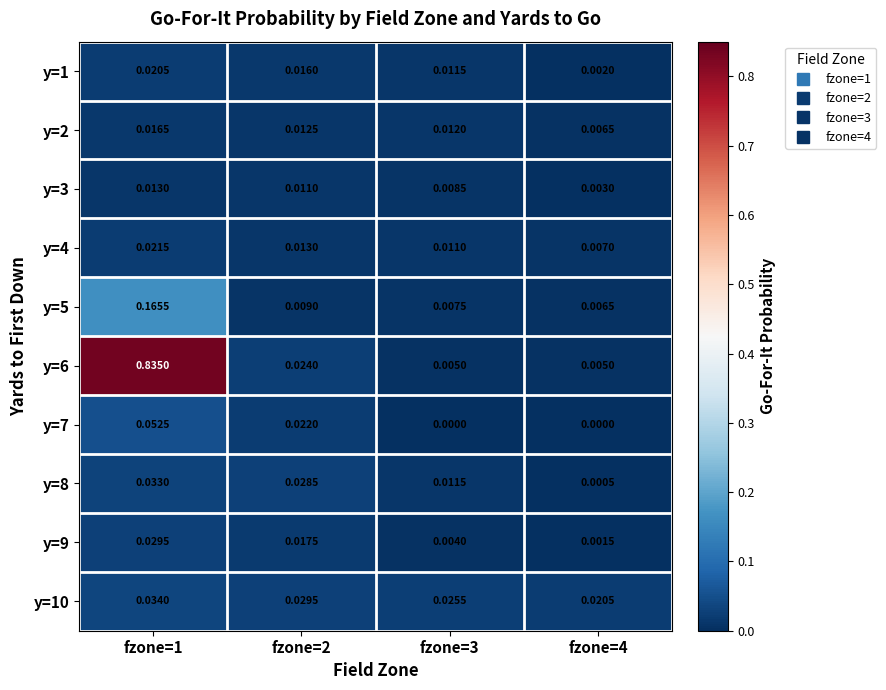

Which series has the largest range (max minus min)?

y=6